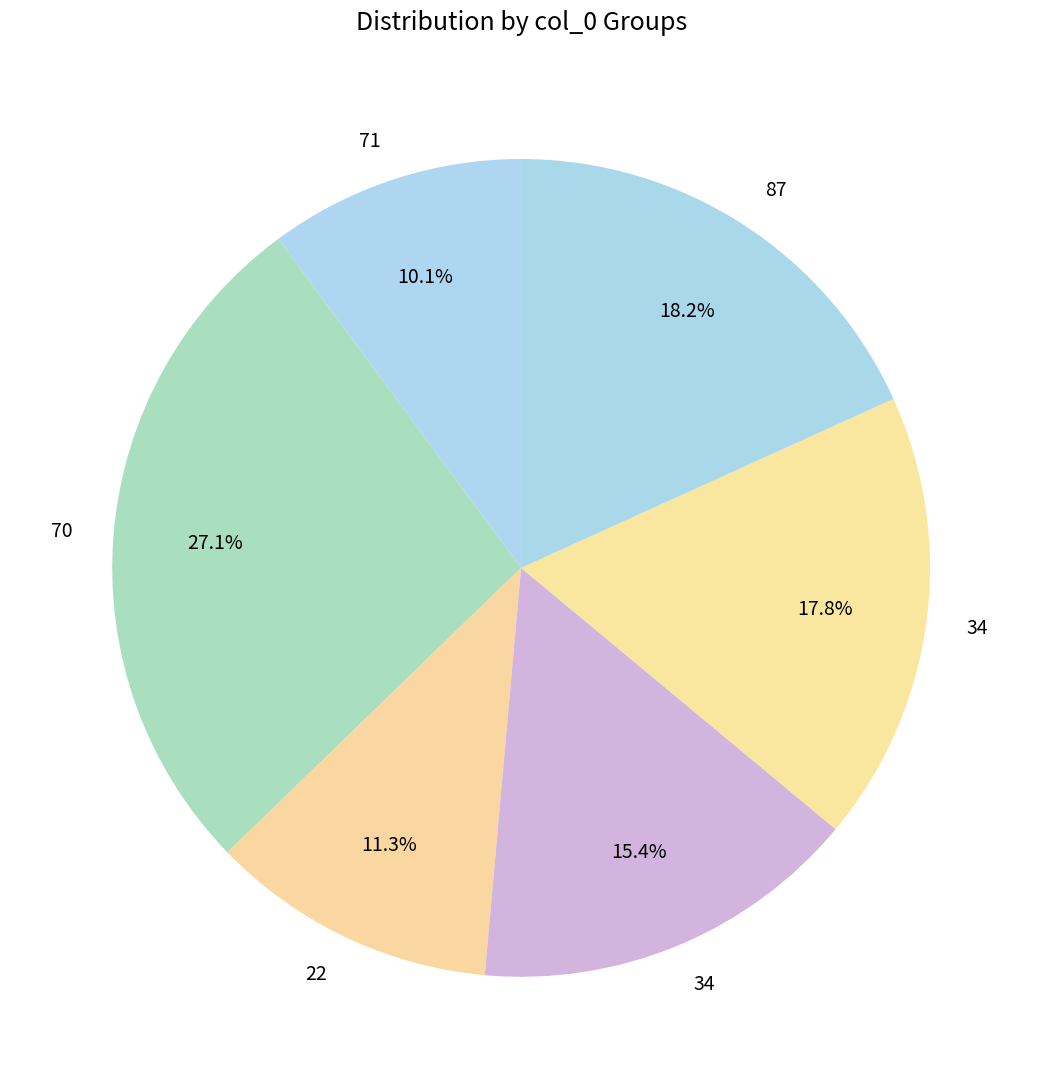

How many segments does this pie chart have?

6